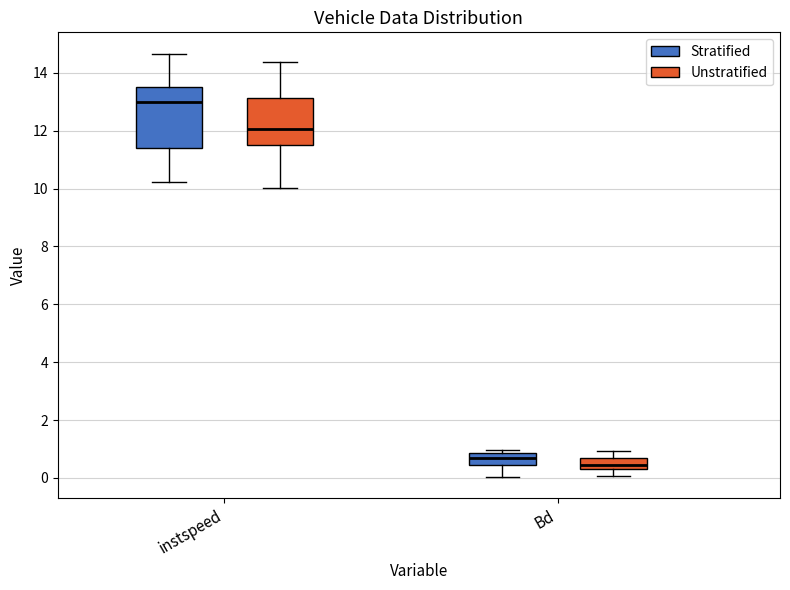

Where is the lower edge of the box for instspeed (Unstratified) on the y-axis? The values are not printed on the chart, so give them approximately, as read against the axis.

11.4